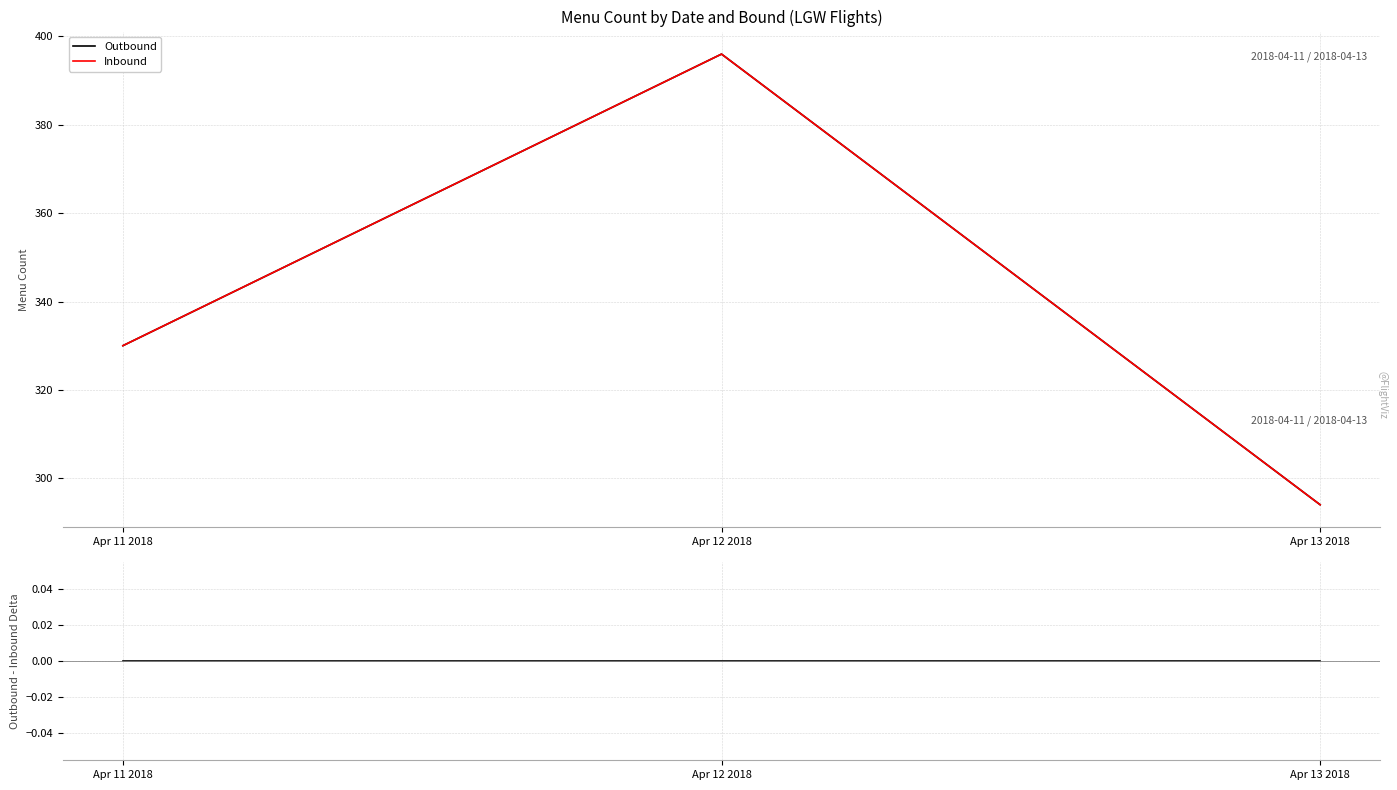

Does the chart display data point markers on the line(s)?

No